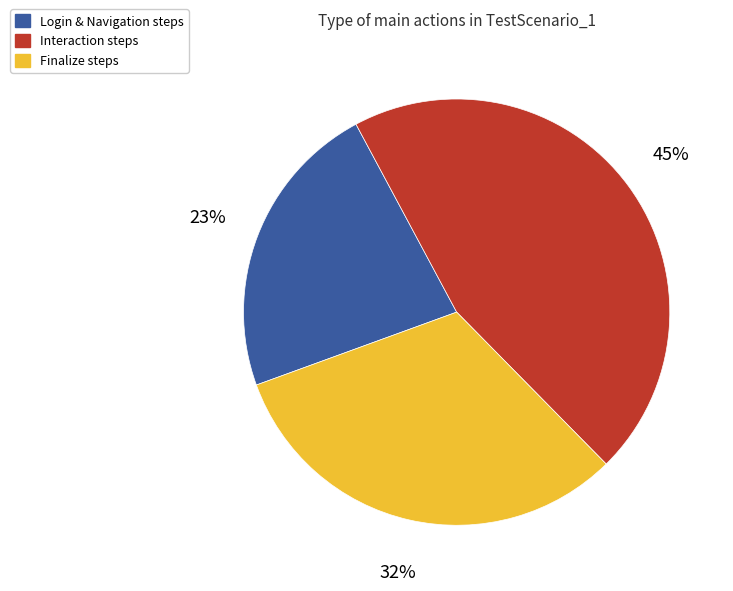

Count the number of slices in the pie.

3